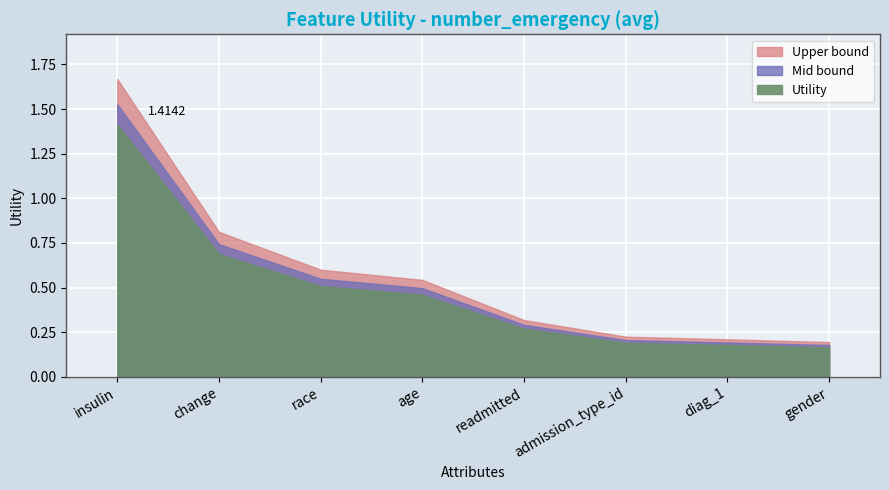

Reading right to left, transcribe all the data shown in this chart.

0.2	0.2	0.2	0.3	0.5	0.5	0.7	1.4